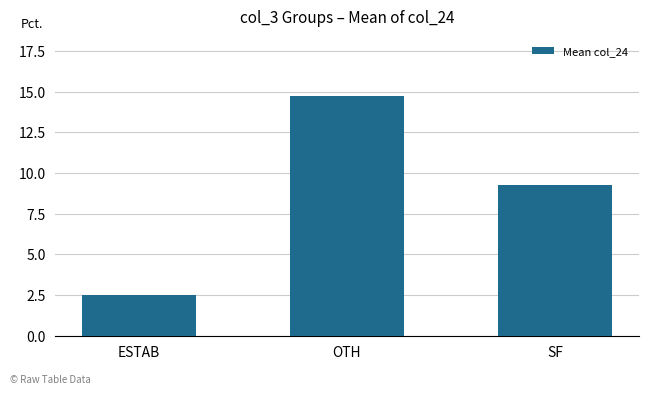

True or false: the data shows 14.7 at OTH.

True